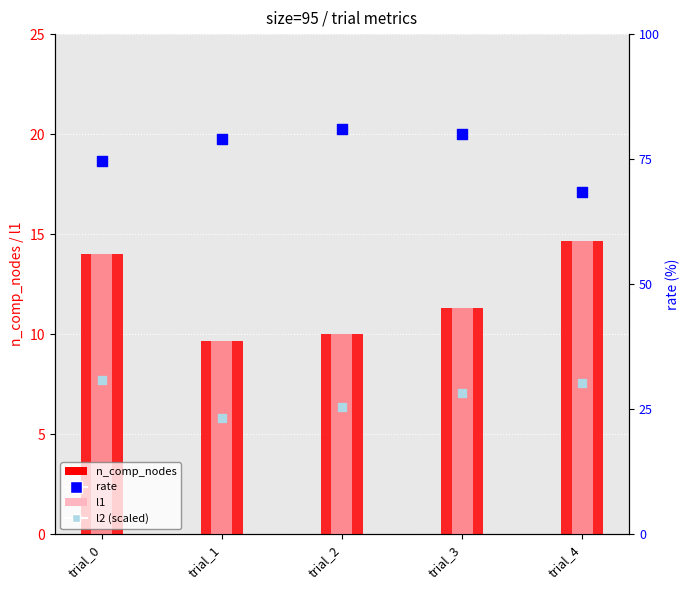

Which series contains the highest Y value?

rate